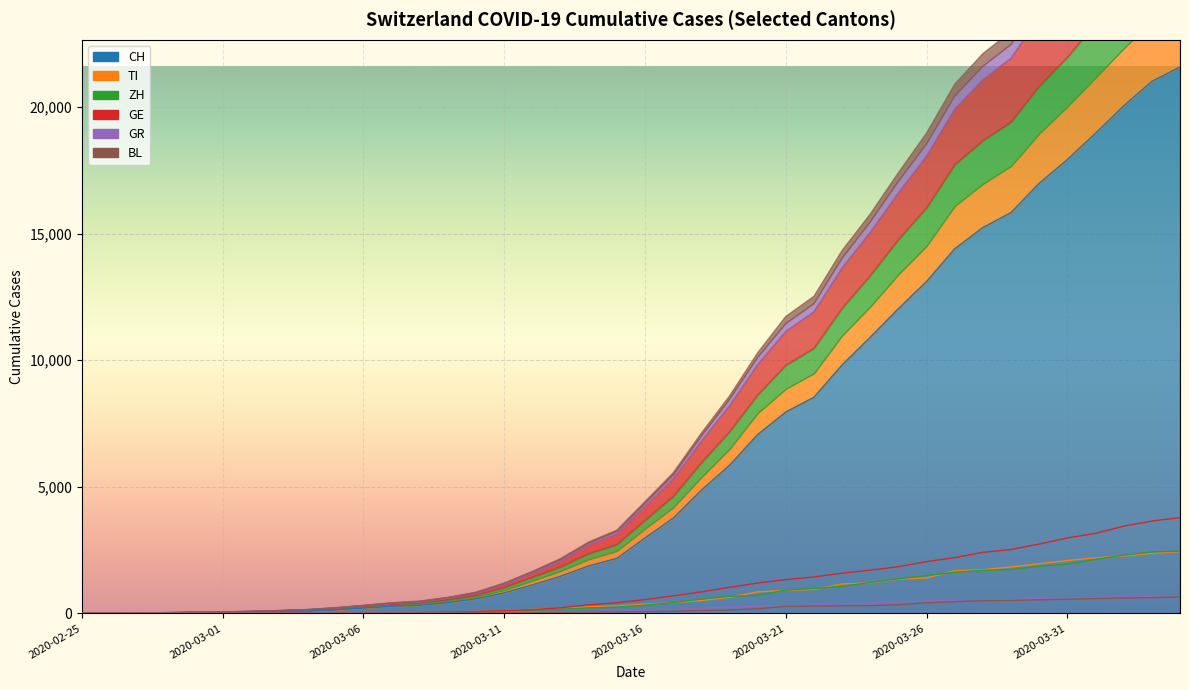

True or false: TI has a value of 64 at 2020-03-15.

False